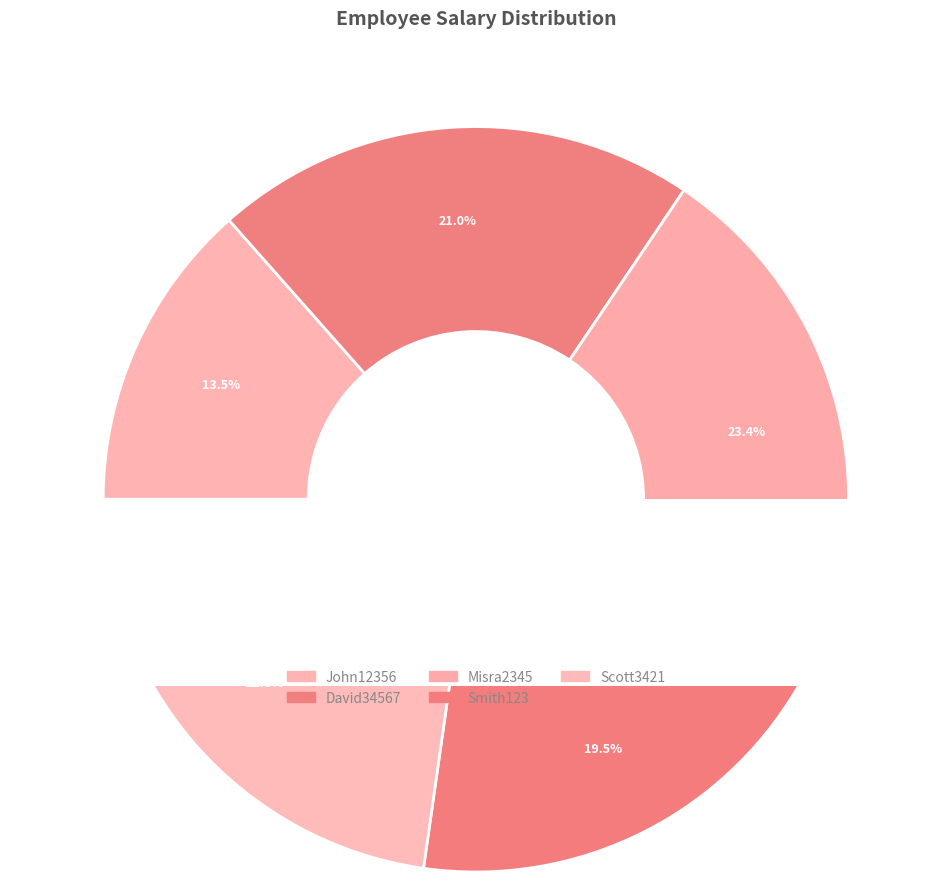

What percentage is the John12356 slice, to the nearest percent?

13%